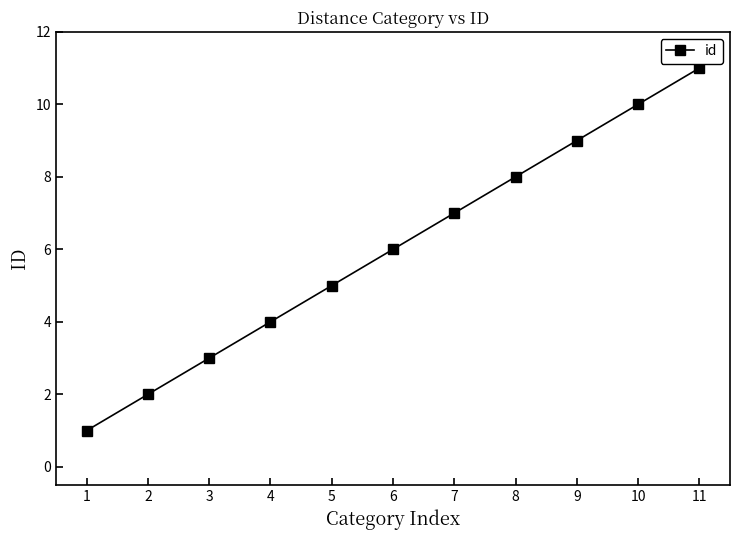

What is the difference between the values at 10 and 5?

5